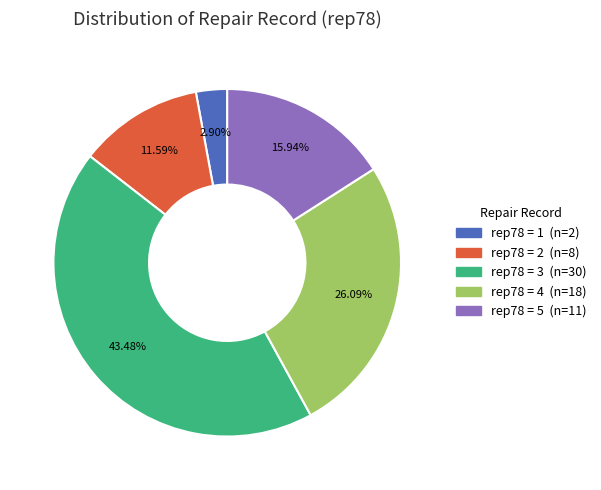

Is there a majority slice in this chart?

No